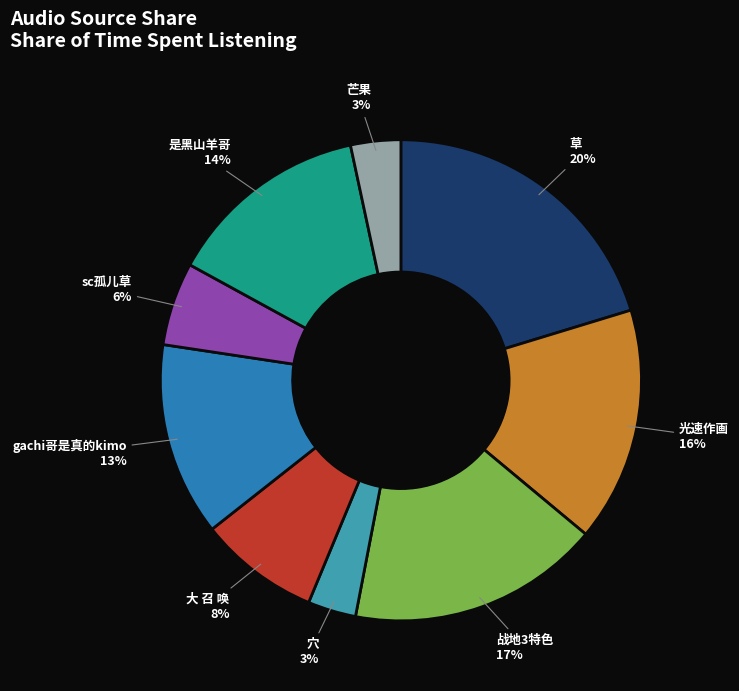

Is it true that 战地3特色 is 17% of the pie?

True